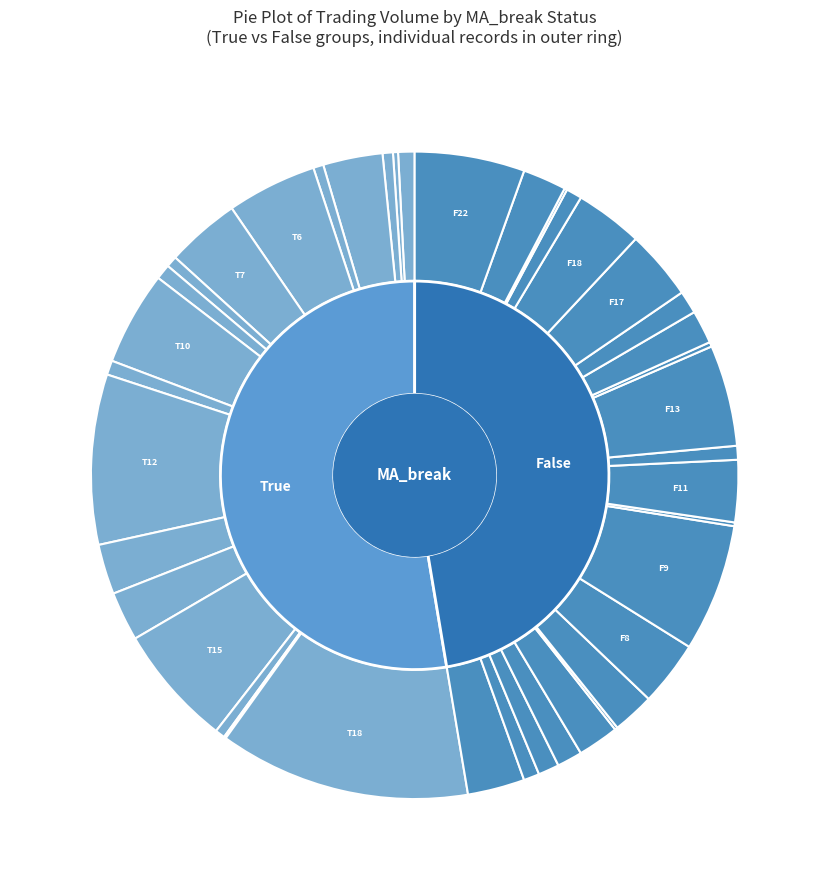

Is it true that 3 is 1% of the pie?

True